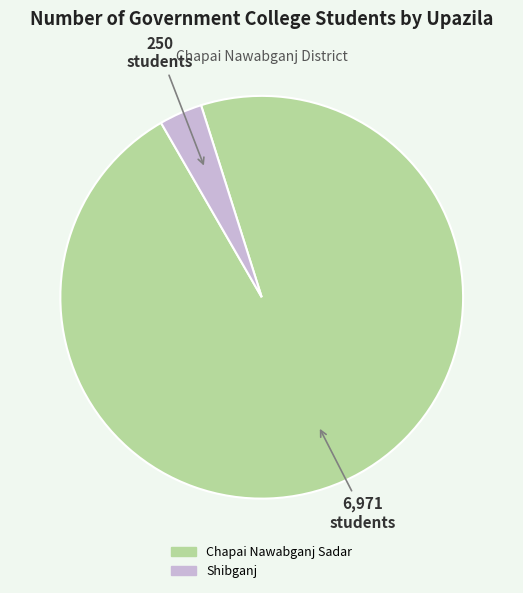

Is there any slice that represents more than half of the pie?

Yes